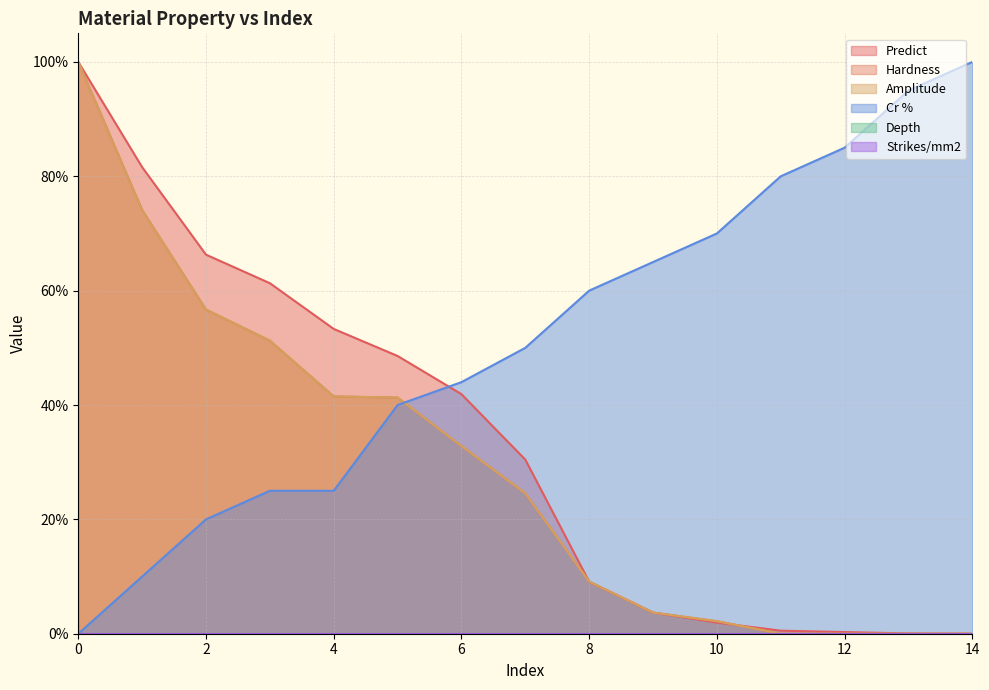

True or false: Cr % and Hardness intersect in this chart.

True